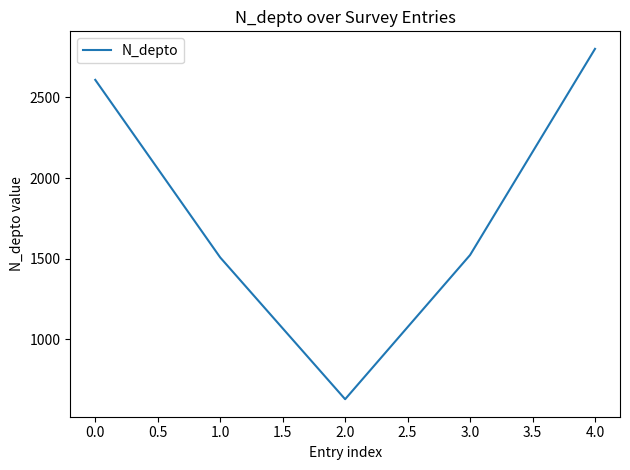

Is it true that the value at 4.0 is 724?

False